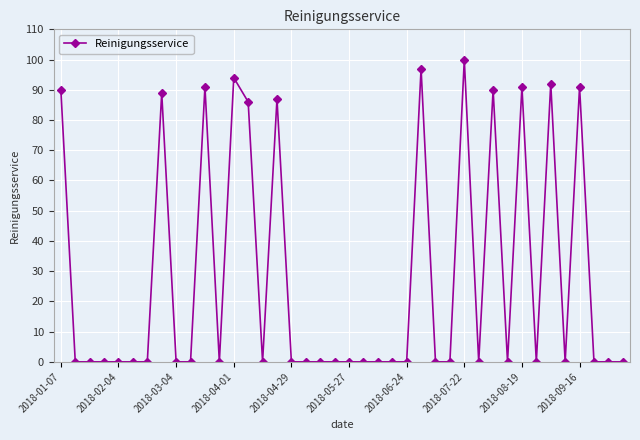

What is the greatest value displayed?

100